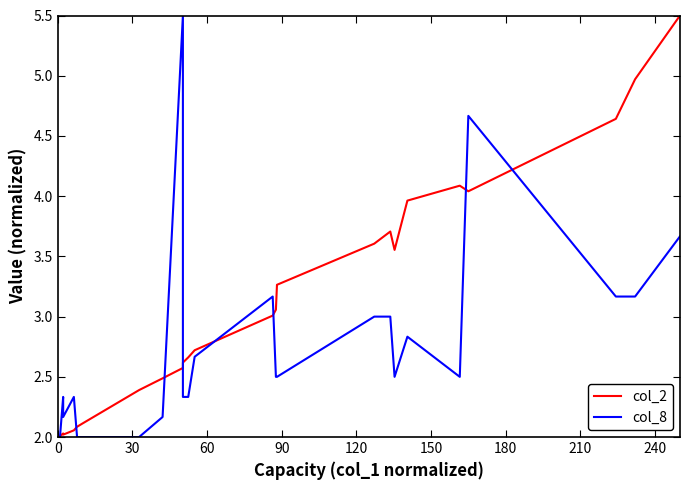

Is the value of col_2 at 20 greater than the value of col_8 at 17?

Yes